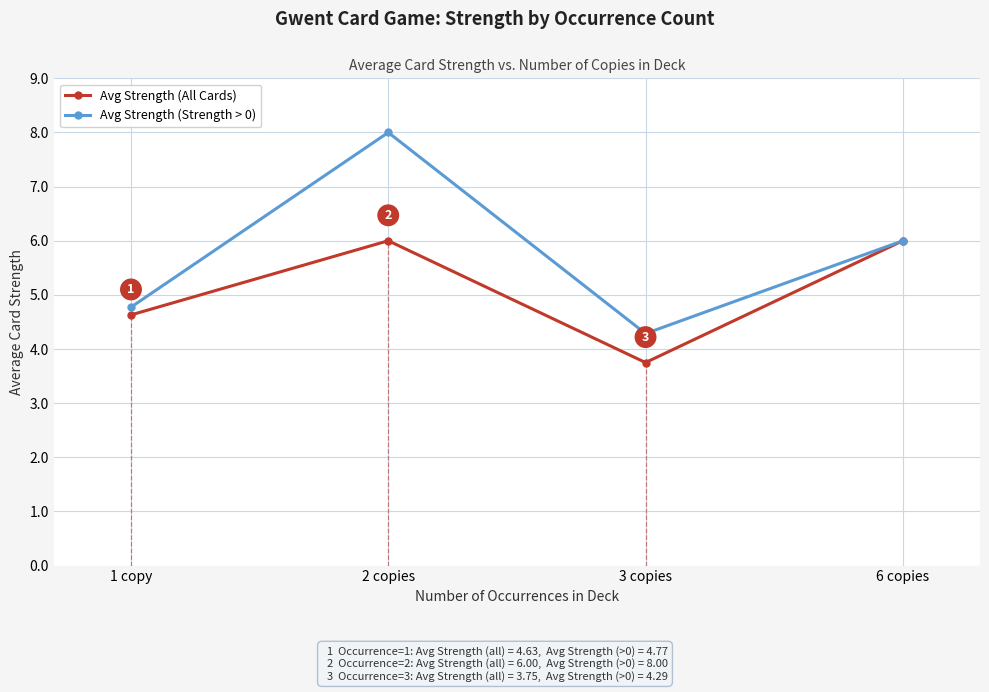

List the series in order of their peak value, lowest first.

Avg Strength (All Cards), Avg Strength (Strength > 0)